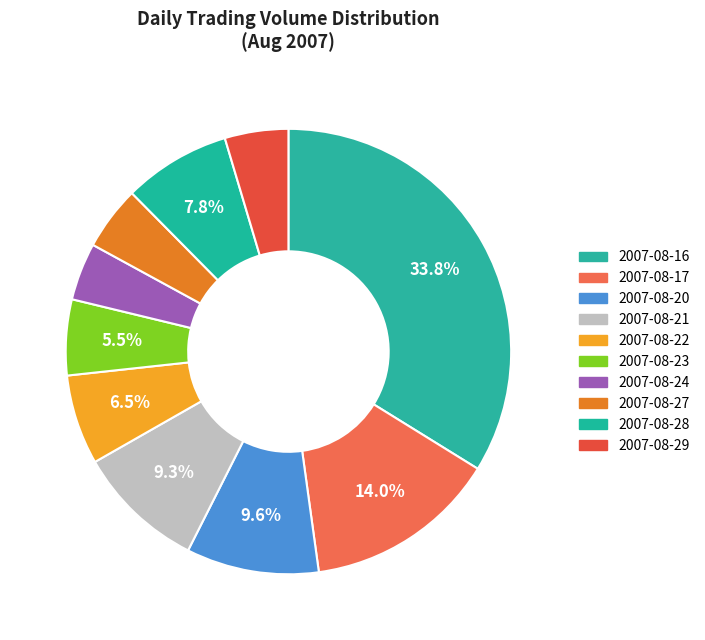

What is the change in value from 2007-08-20 to 2007-08-29?

-7604410